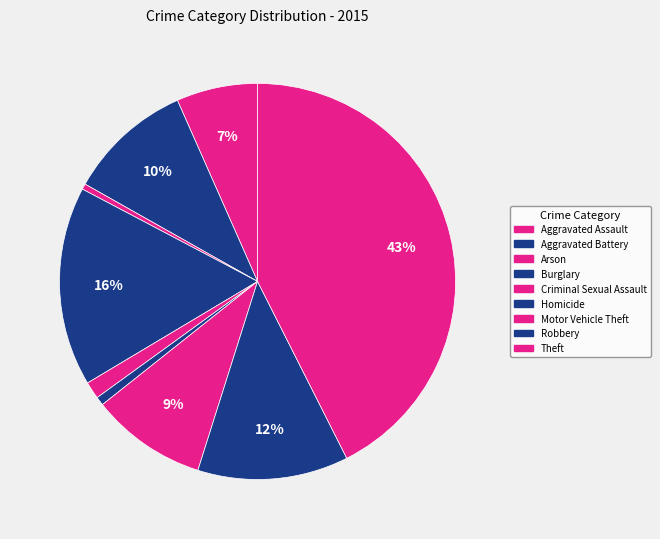

Do Criminal Sexual Assault and Motor Vehicle Theft together represent more than half of the pie?

No